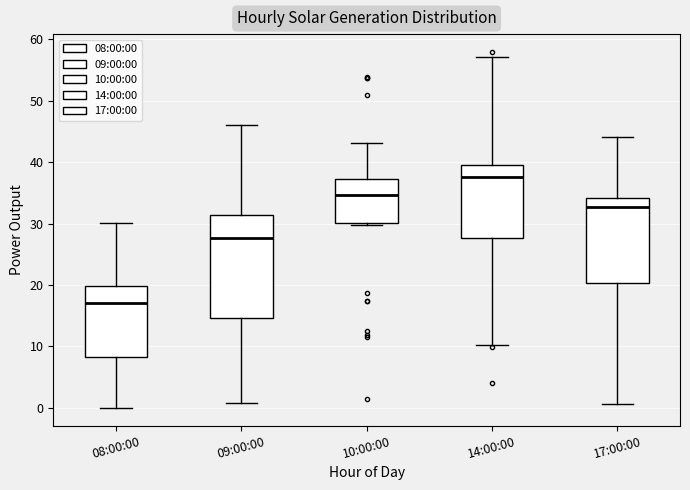

Which box's median line is the lowest?

08:00:00